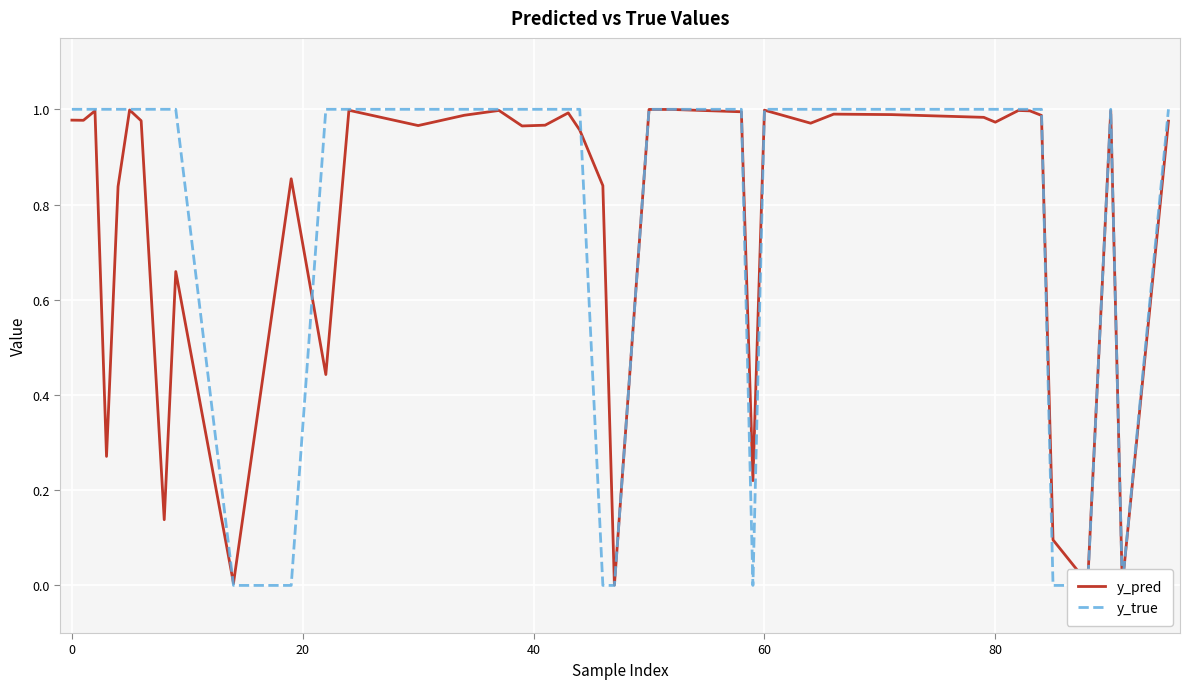

True or false: y_true and y_pred intersect in this chart.

True